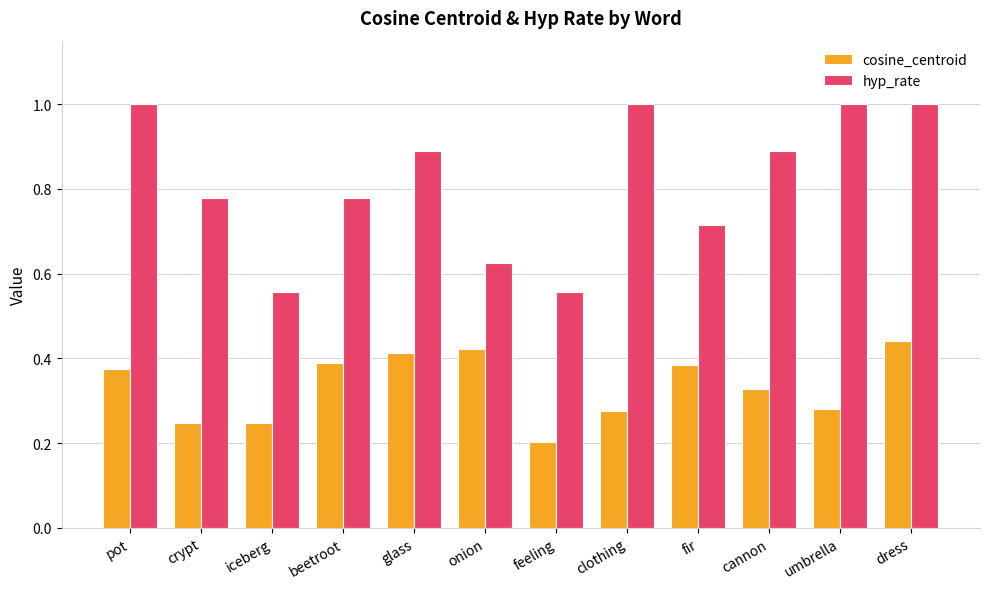

What is the total value across all series at cannon?

1.2